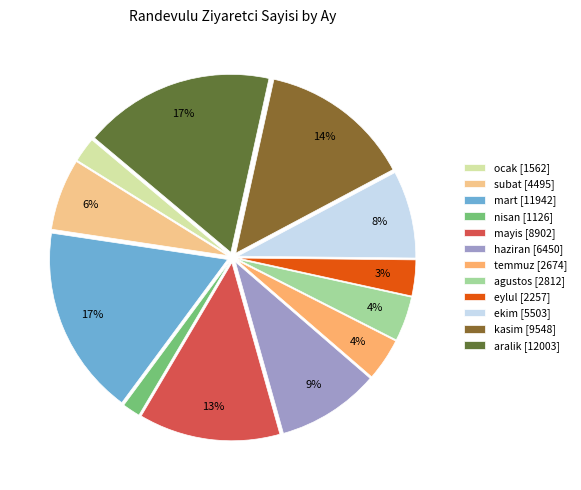

To the nearest percent, what percentage of the pie is kasim?

14%